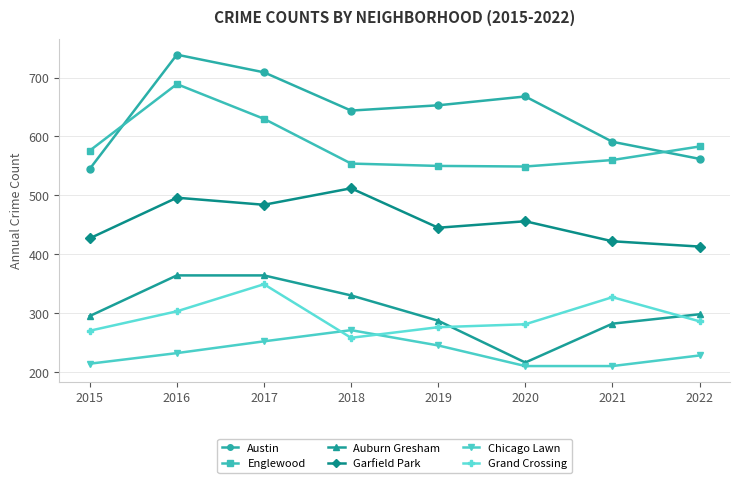

What is the value of the Garfield Park point at the 2nd from the left?

496